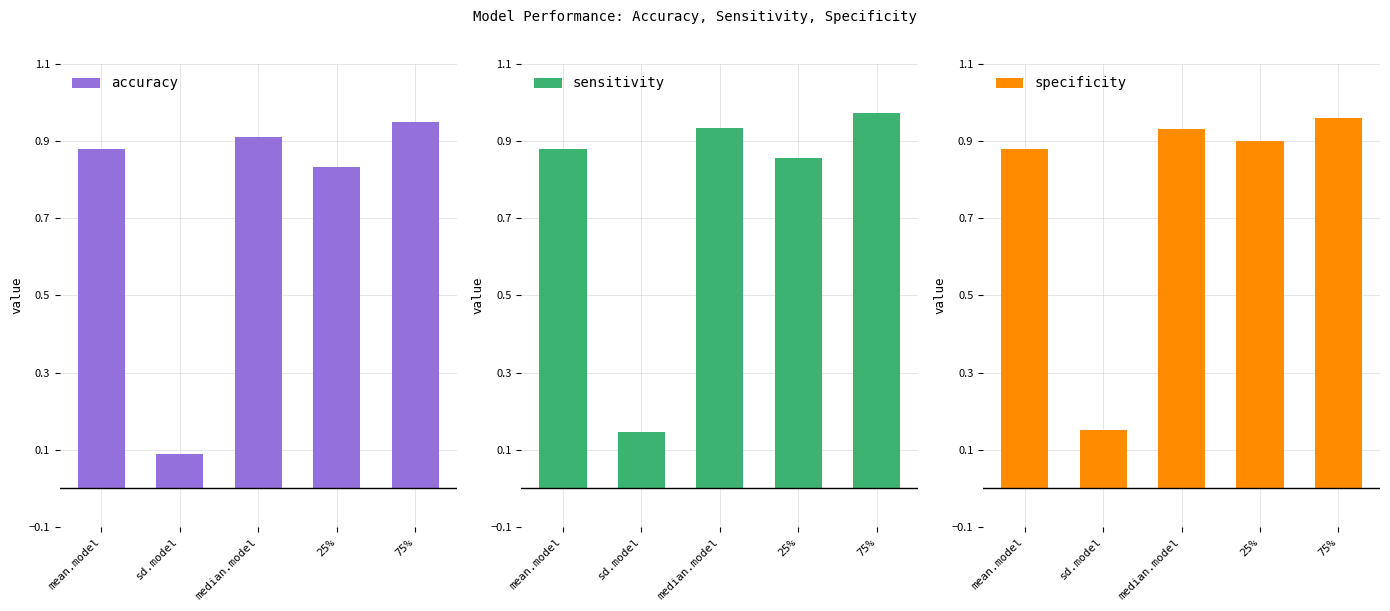

Reading left to right, list all the values displayed in this chart.

accuracy: 0.9	0.1	0.9	0.8	0.9
sensitivity: 0.9	0.1	0.9	0.9	1.0
specificity: 0.9	0.2	0.9	0.9	1.0